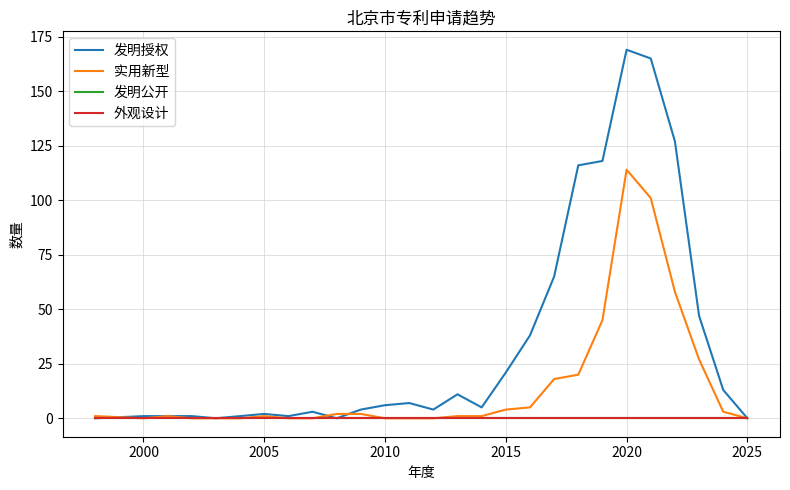

True or false: 外观设计 and 发明授权 cross at least once.

False